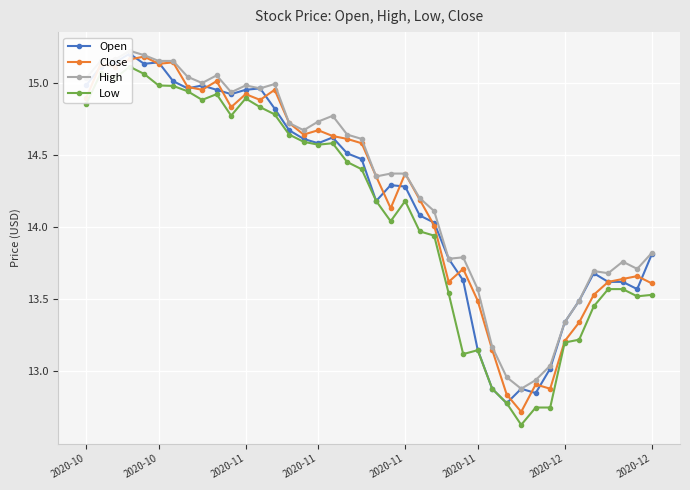

Is it true that Low equals 14.8 at 2020-10?

True